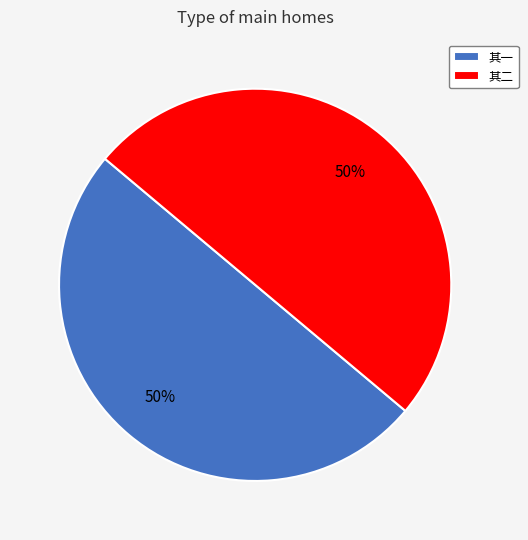

Is it true that 其二 is 38% of the pie?

False